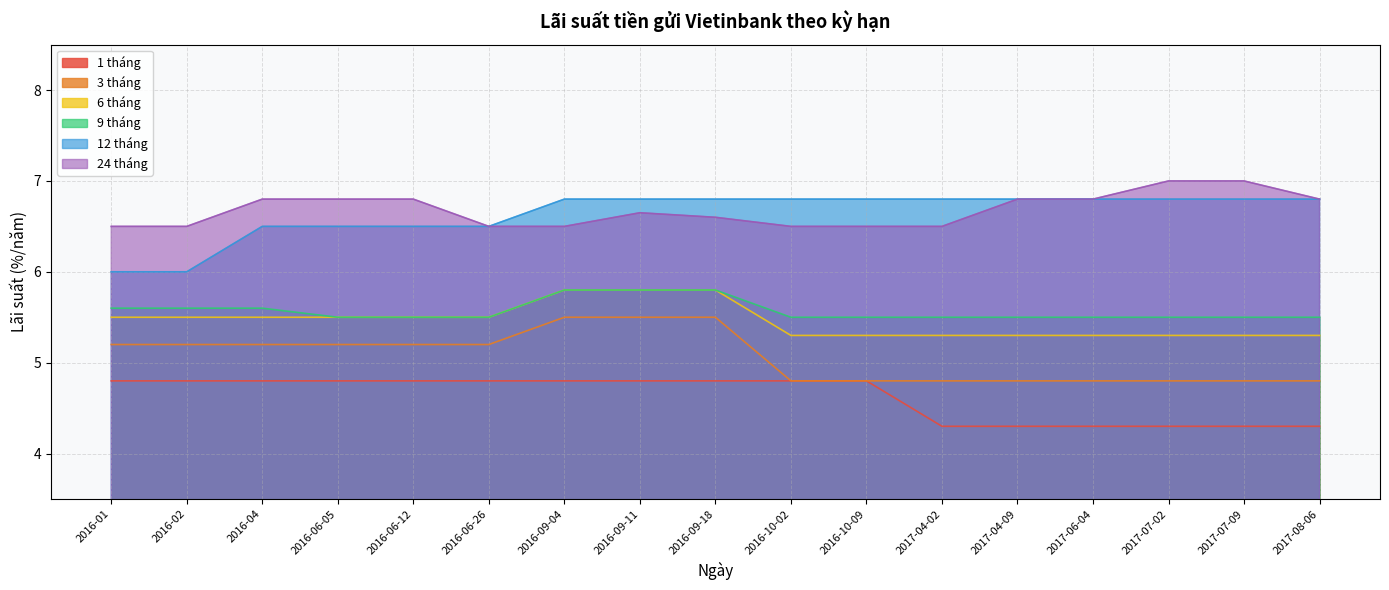

True or false: 9 tháng has more than 1 interior local peaks.

False